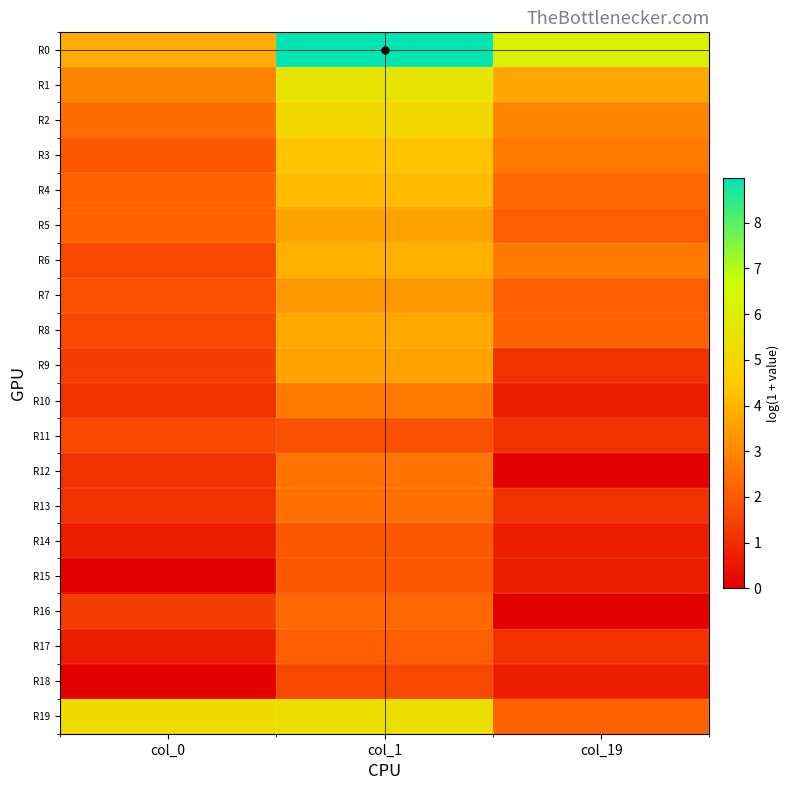

Reading left to right, transcribe all the data shown in this chart.

R0: col_0=3.8	col_1=9.0	col_19=6.1
R1: col_0=2.9	col_1=5.6	col_19=3.7
R2: col_0=2.4	col_1=5.0	col_19=2.9
R3: col_0=1.9	col_1=4.3	col_19=2.6
R4: col_0=2.2	col_1=4.2	col_19=2.3
R5: col_0=2.2	col_1=3.6	col_19=2.1
R6: col_0=1.6	col_1=3.9	col_19=2.6
R7: col_0=1.8	col_1=3.4	col_19=2.1
R8: col_0=1.6	col_1=3.7	col_19=2.2
R9: col_0=1.4	col_1=3.6	col_19=1.1
R10: col_0=1.1	col_1=2.6	col_19=0.7
R11: col_0=1.6	col_1=1.8	col_19=1.1
R12: col_0=1.1	col_1=2.6	col_19=0.0
R13: col_0=1.1	col_1=2.5	col_19=1.1
R14: col_0=0.7	col_1=1.9	col_19=0.7
R15: col_0=0.0	col_1=1.9	col_19=0.7
R16: col_0=1.4	col_1=2.3	col_19=0.0
R17: col_0=0.7	col_1=2.1	col_19=1.1
R18: col_0=0.0	col_1=1.6	col_19=0.7
R19: col_0=5.2	col_1=5.3	col_19=2.2